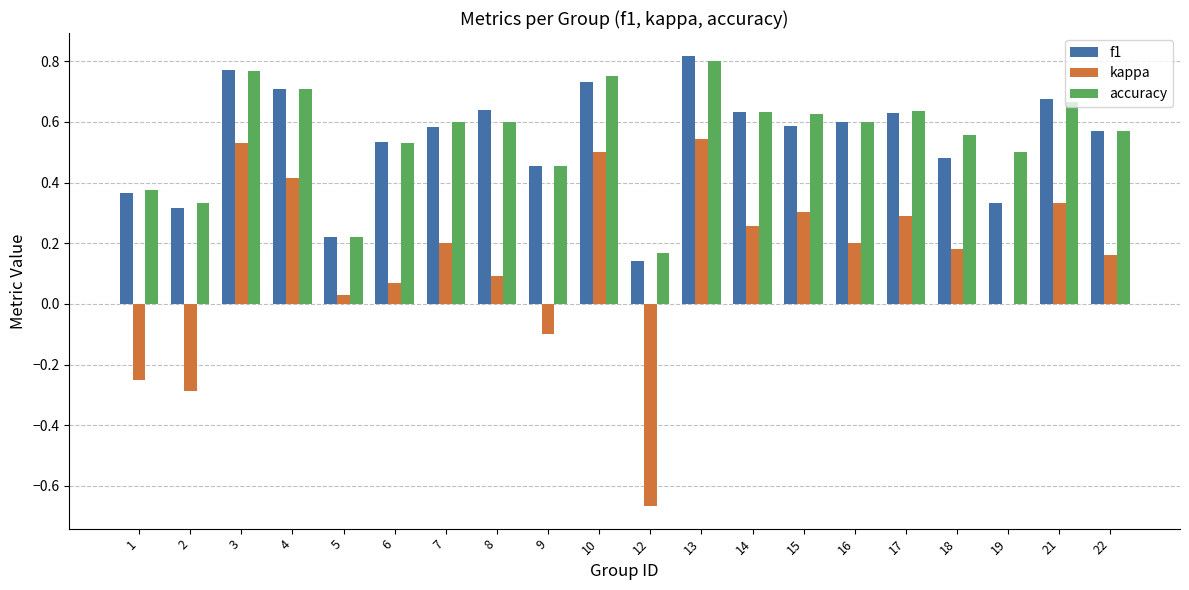

Count the number of categories in the chart.

20